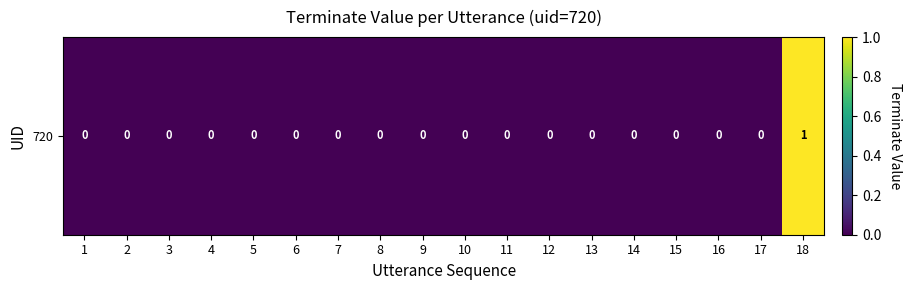

Rank the categories by value from highest to lowest.

18, 1, 2, 3, 4, 5, 6, 7, 8, 9, 10, 11, 12, 13, 14, 15, 16, 17